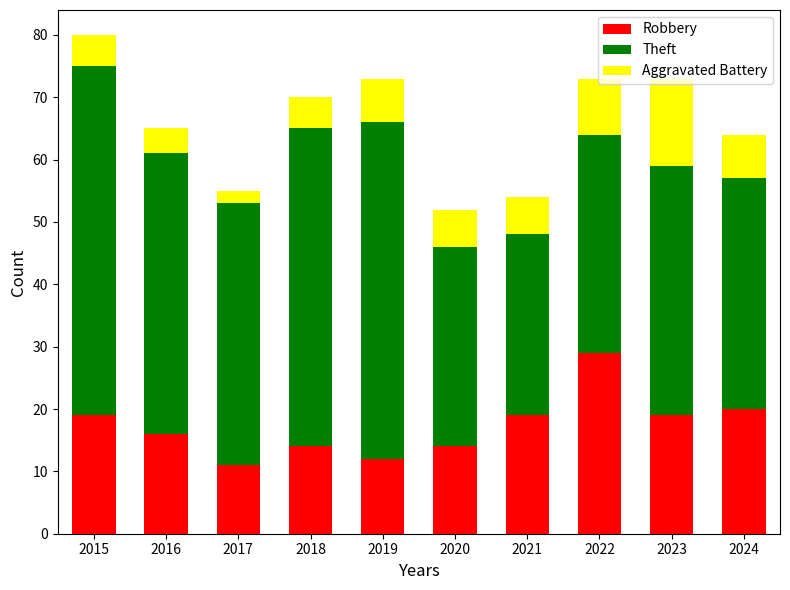

The Robbery series shows 29 at 2022. True or false?

True